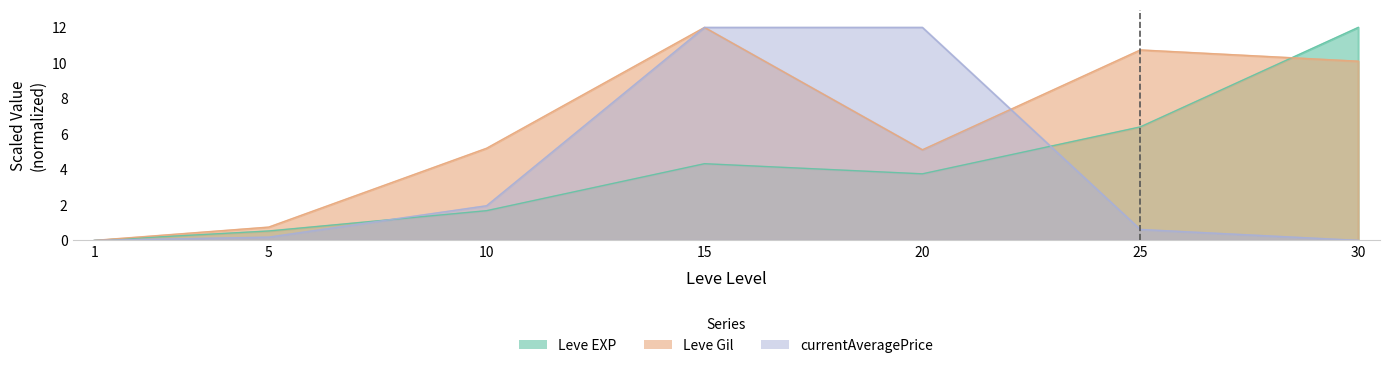

True or false: Leve EXP has a value of 3.8 at 20.

True